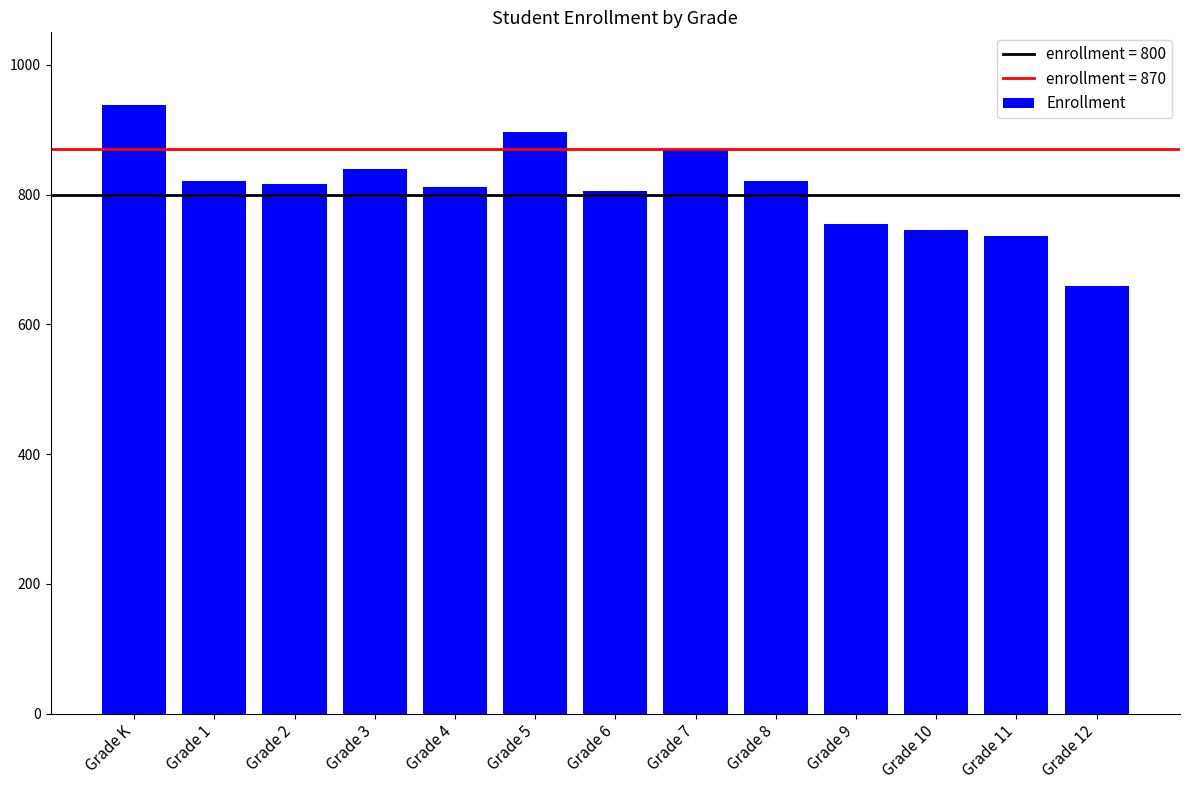

What is the greatest value displayed?

938